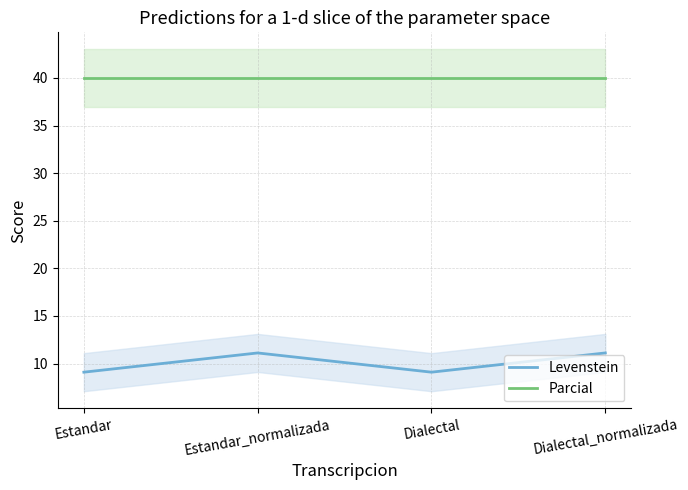

Which series has the largest range (max minus min)?

Levenstein